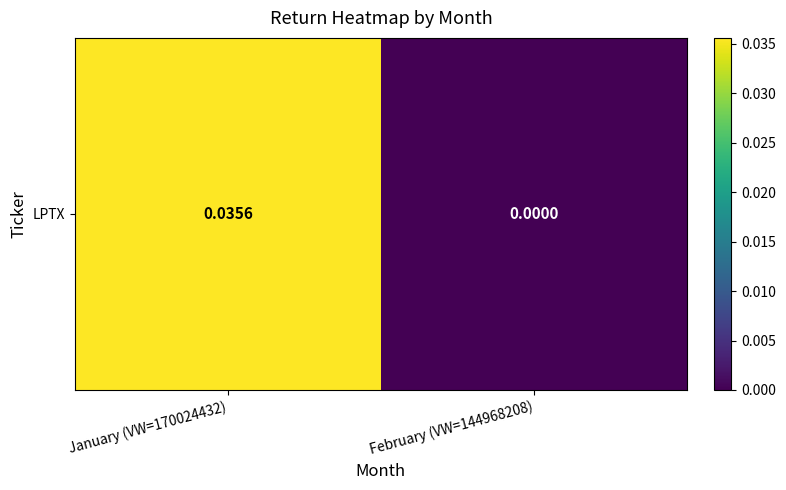

List the labels in order of value, largest first.

January (VW=170024432), February (VW=144968208)